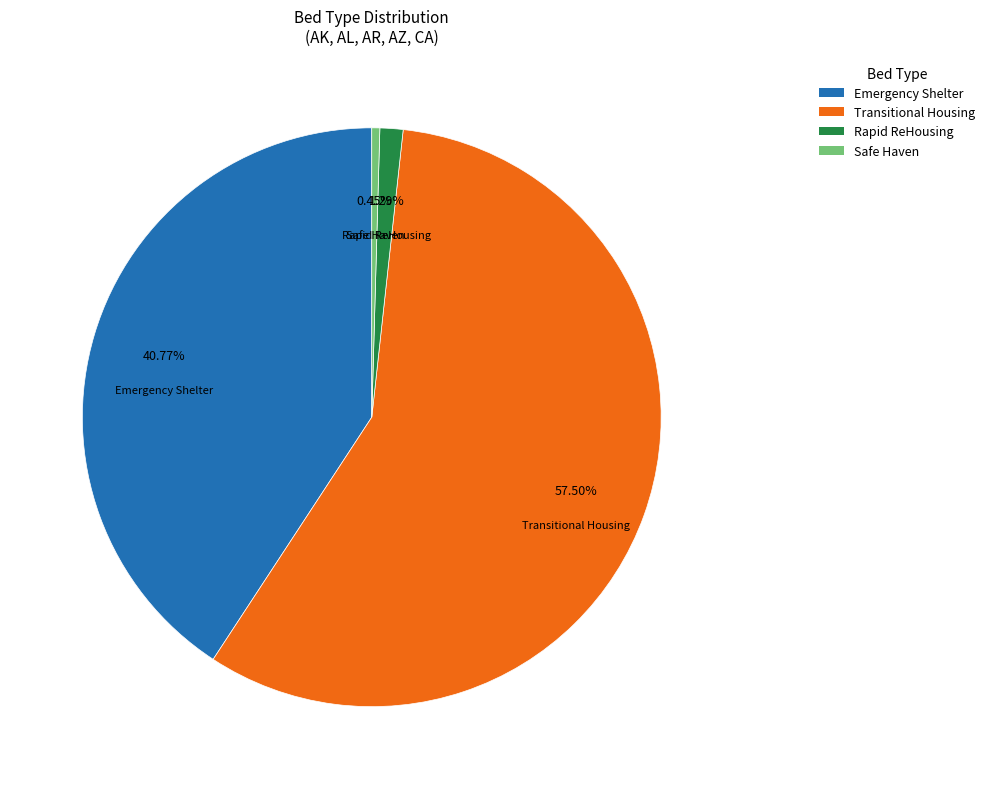

Is there a majority slice in this chart?

Yes